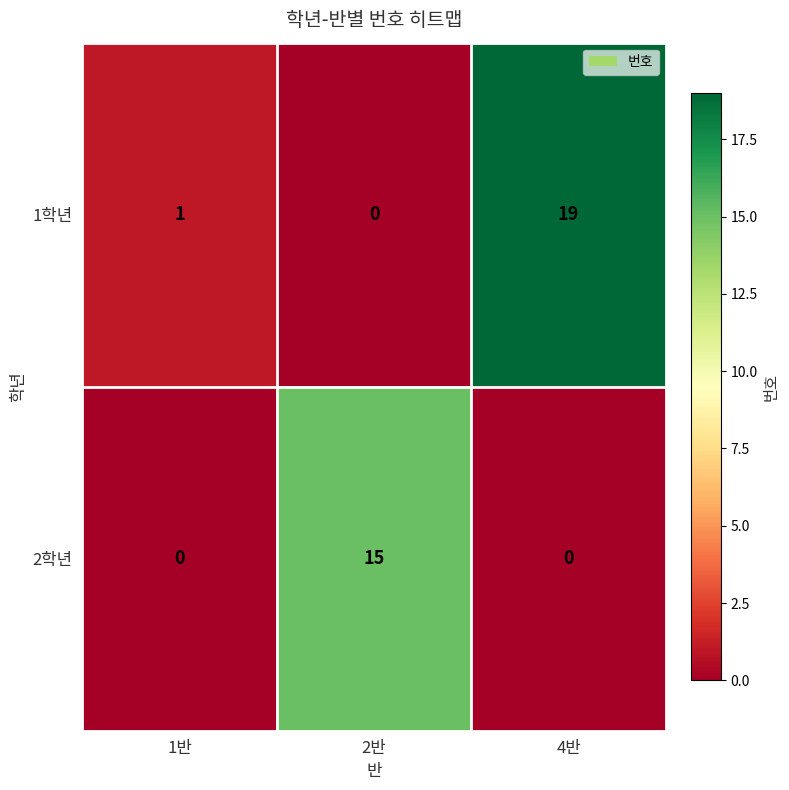

List the series in order of their peak value, lowest first.

2학년, 1학년